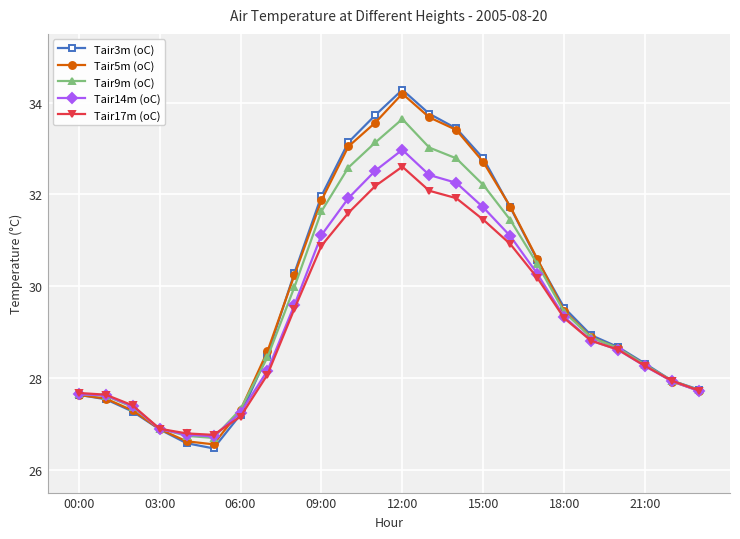

At how many categories does at least one series exceed 27?

21